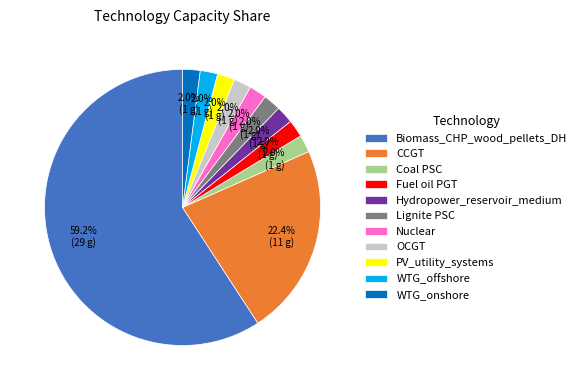

Does WTG_onshore represent more than half of the total?

No